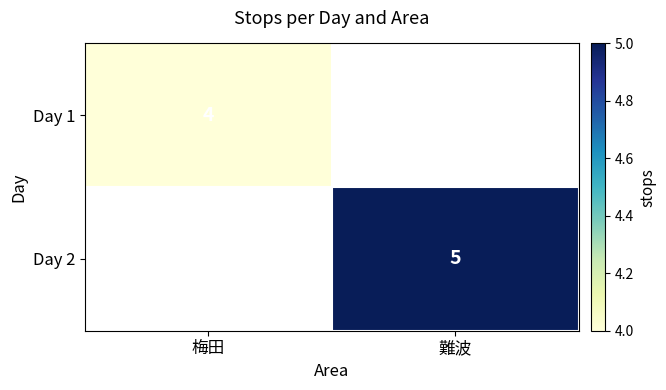

The Day 2 series shows 5 at 難波. True or false?

True